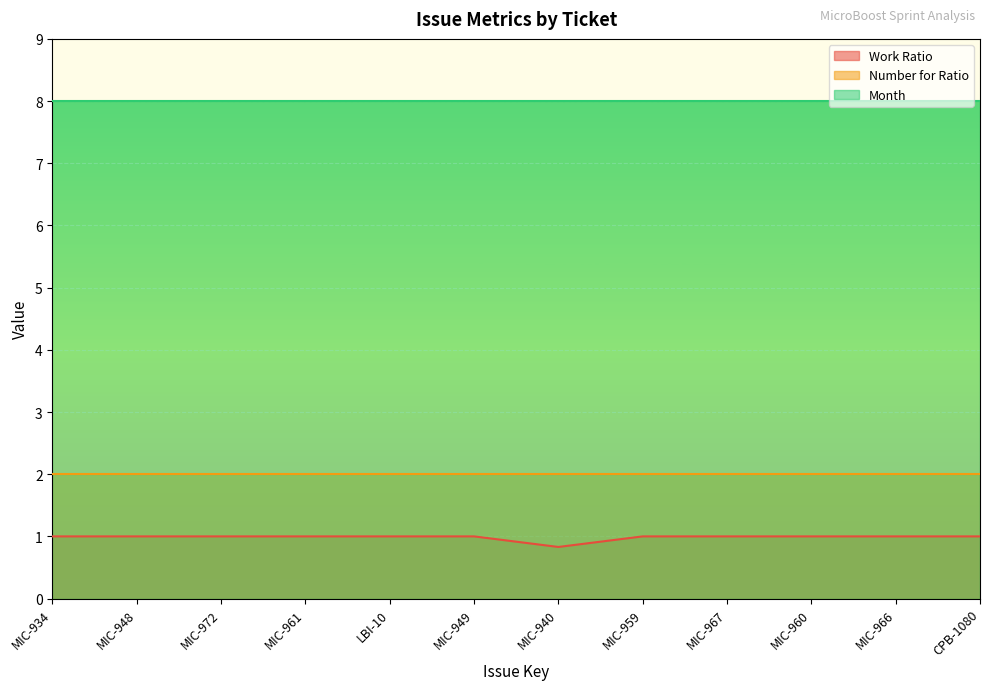

What is the label of the 10th point from the right?

MIC-972